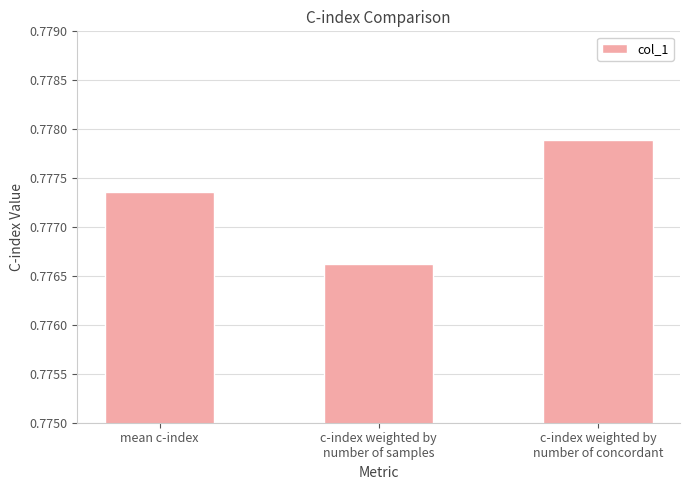

What is the label of the 1st bar from the right?

c-index weighted by
number of concordant